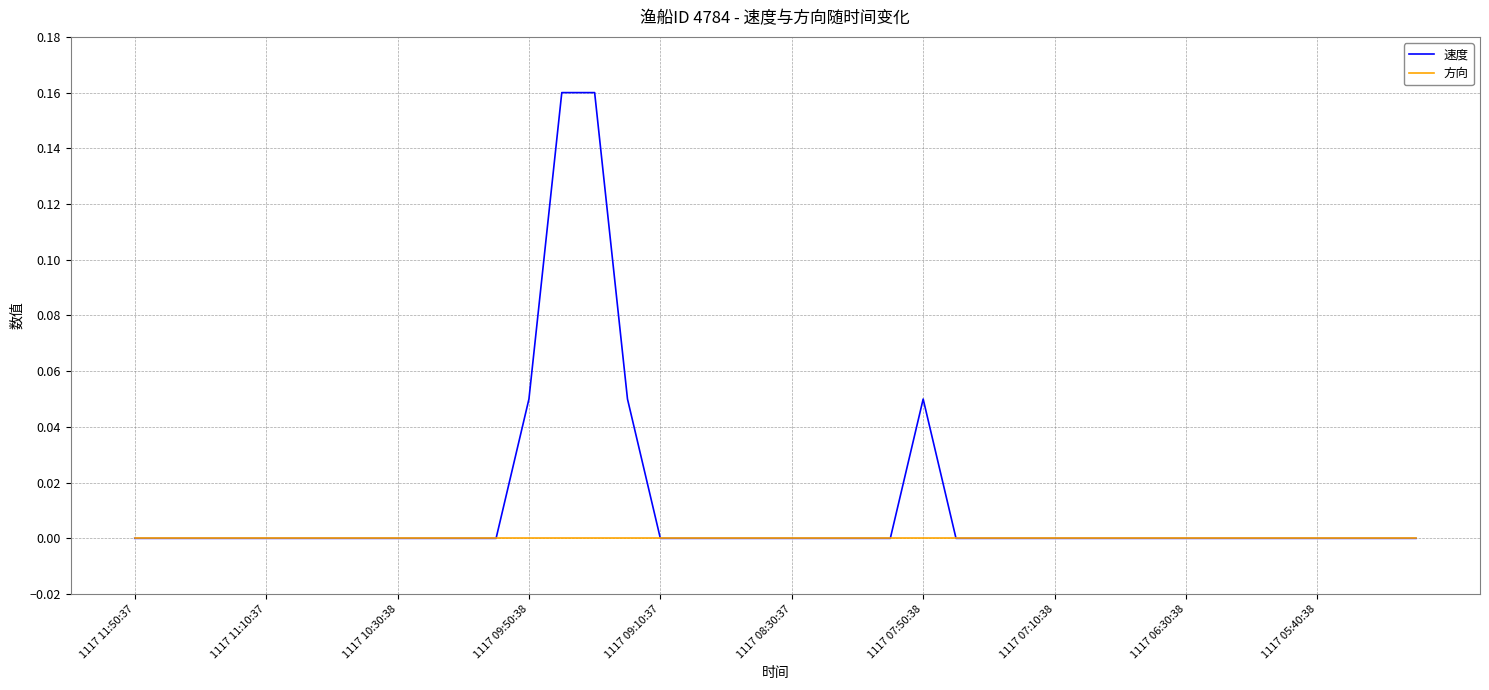

List the series in order of their overall mean, highest first.

速度, 方向